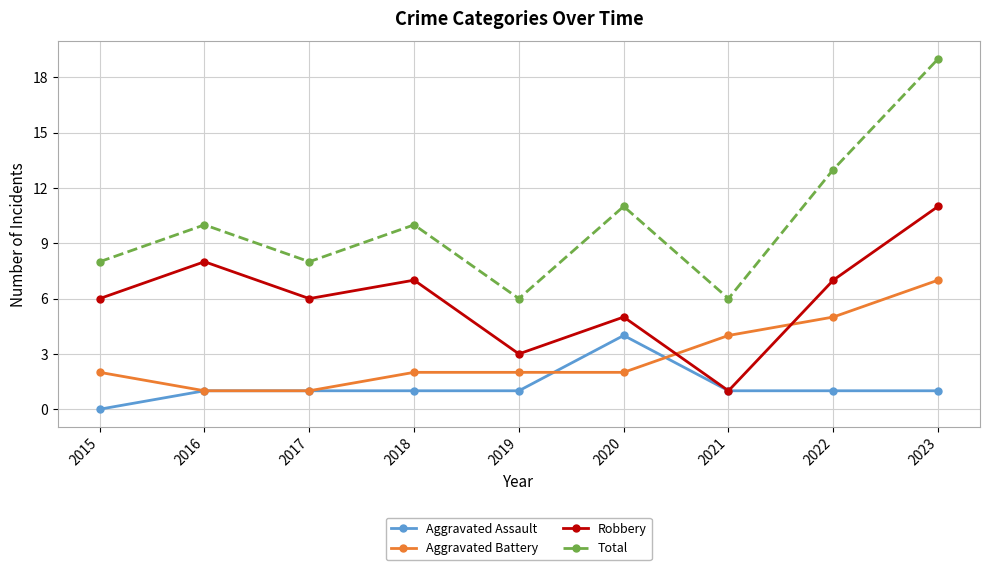

Read the Aggravated Battery value at 2019.

2